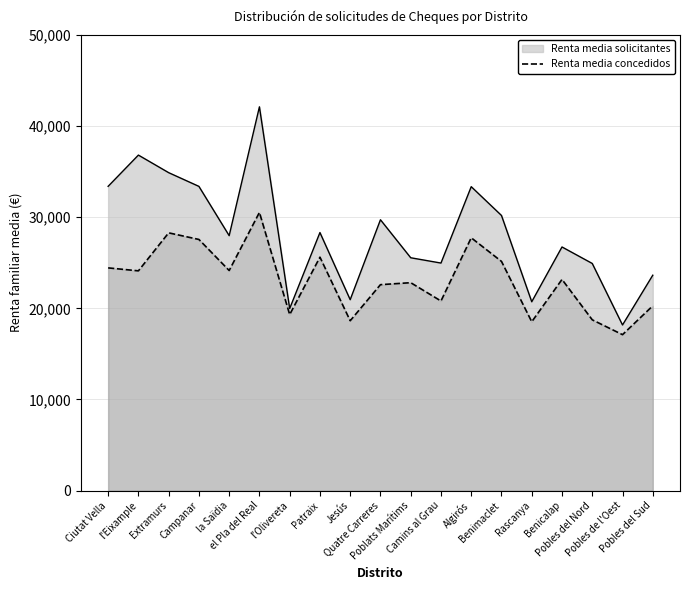

How many interior local peaks (higher than both neighbors) does the data have?

6